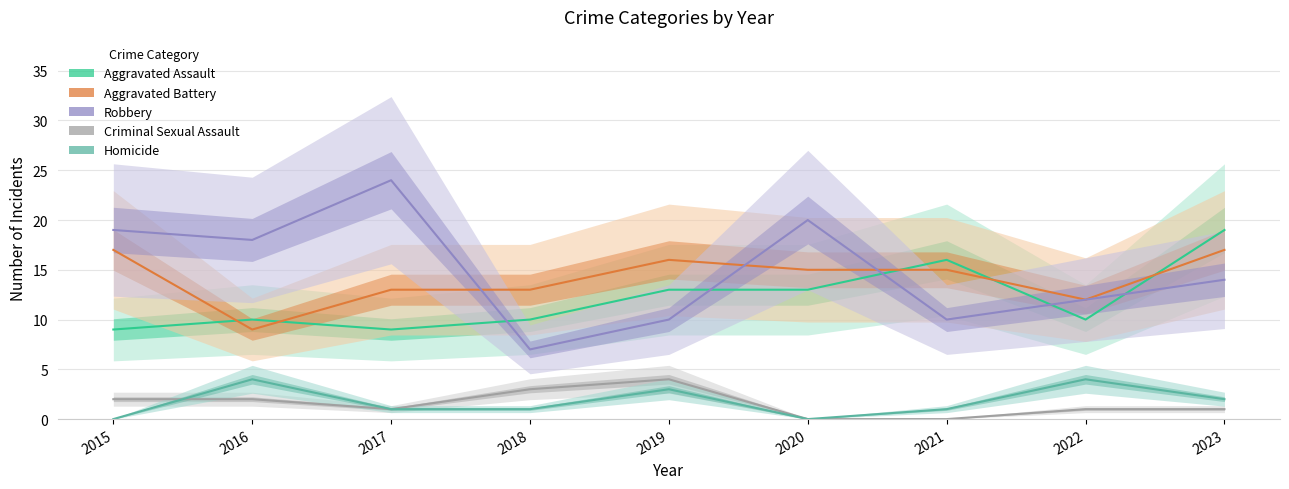

At which category does Criminal Sexual Assault reach its first local valley?

2017